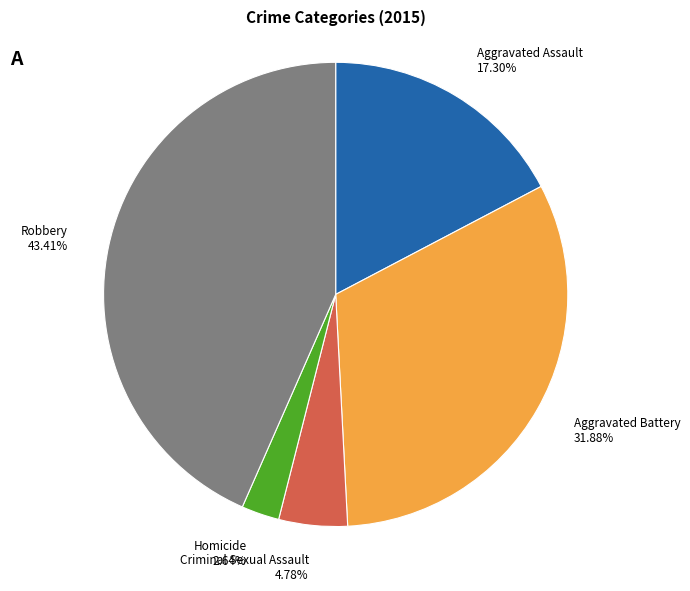

Rank the categories by value from highest to lowest.

Robbery, Aggravated Battery, Aggravated Assault, Criminal Sexual Assault, Homicide